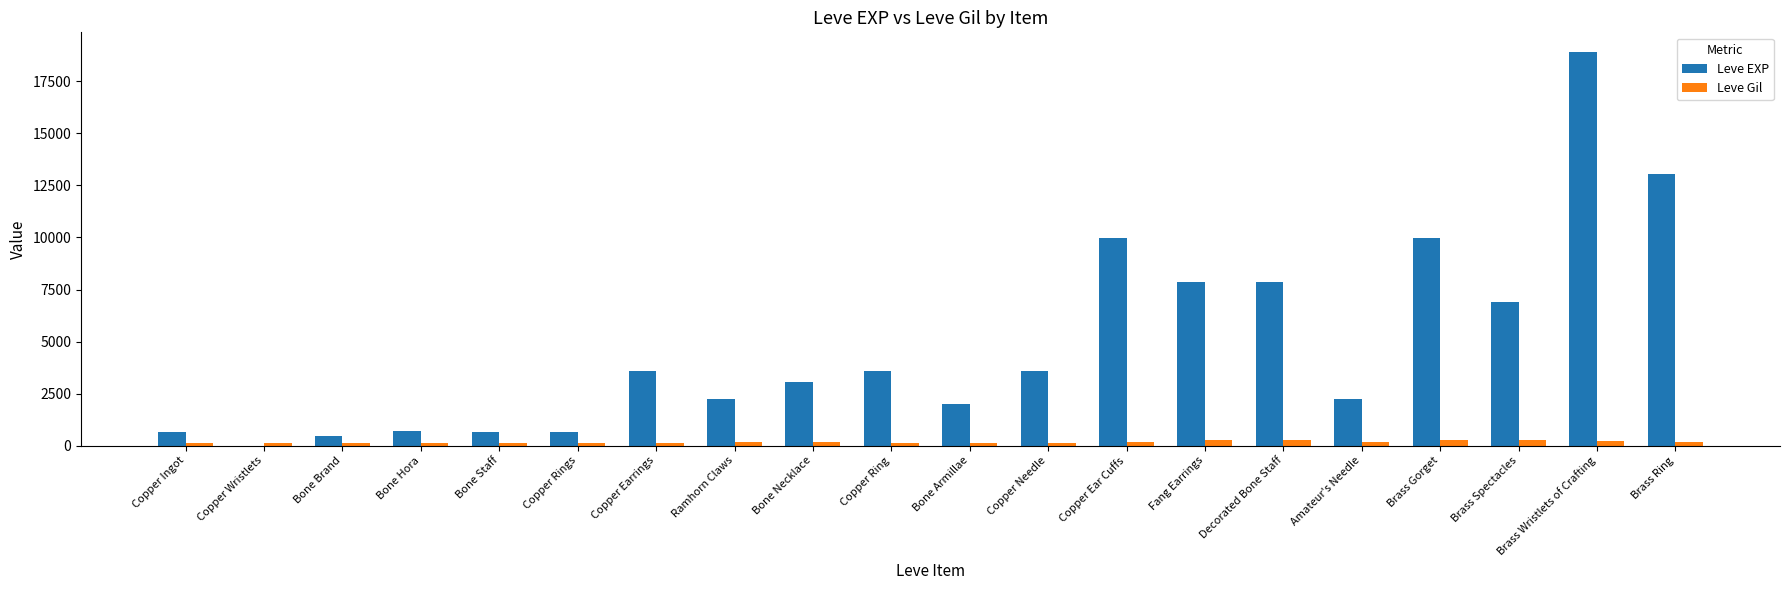

Which series has the largest total across all categories?

Leve EXP